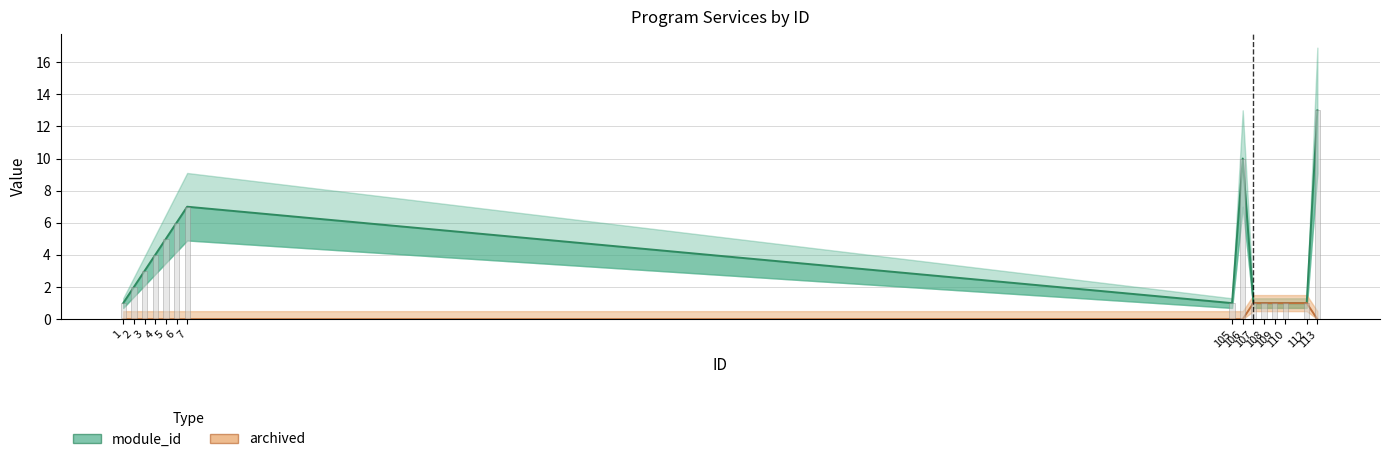

Which label corresponds to the smallest value in the chart?

1